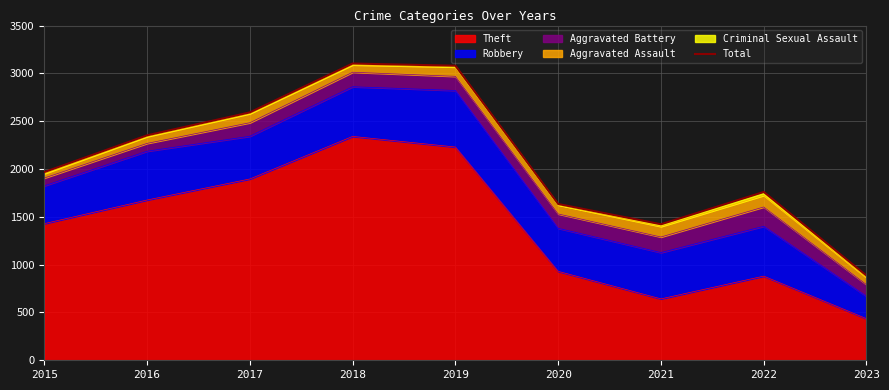

The value at 2021 is 2344. True or false?

False